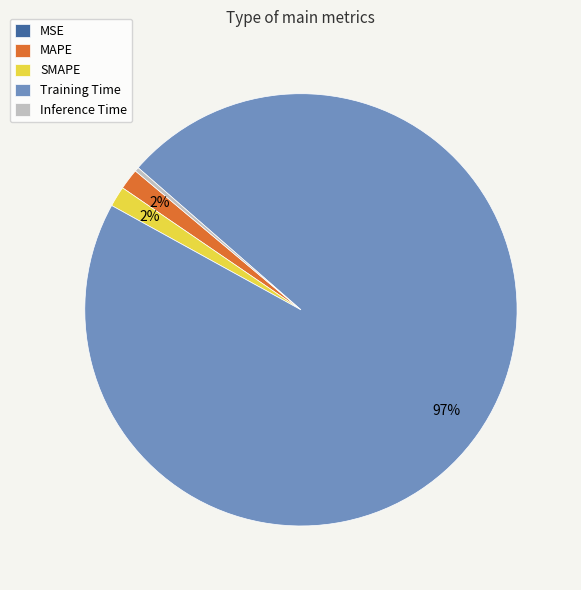

Which category accounts for the majority?

Training Time